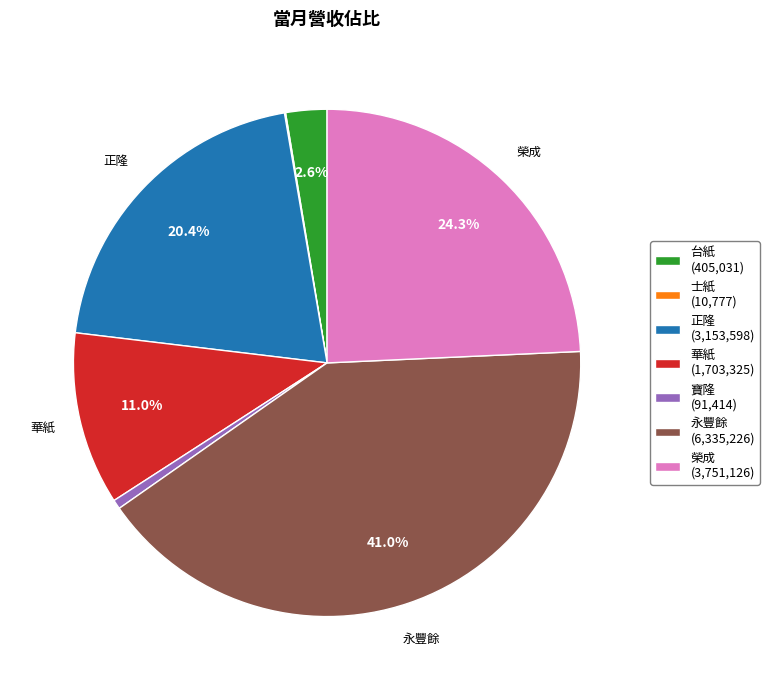

True or false: 華紙 accounts for 18% of the total.

False